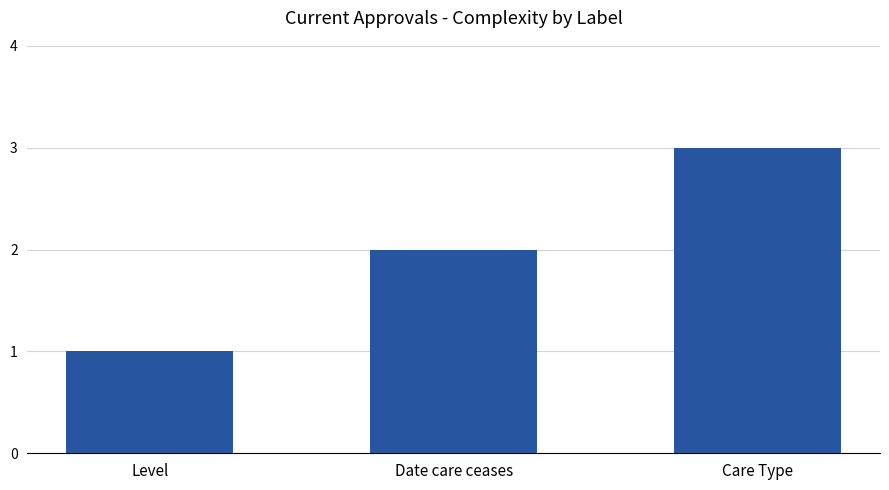

Are the bars horizontal?

No